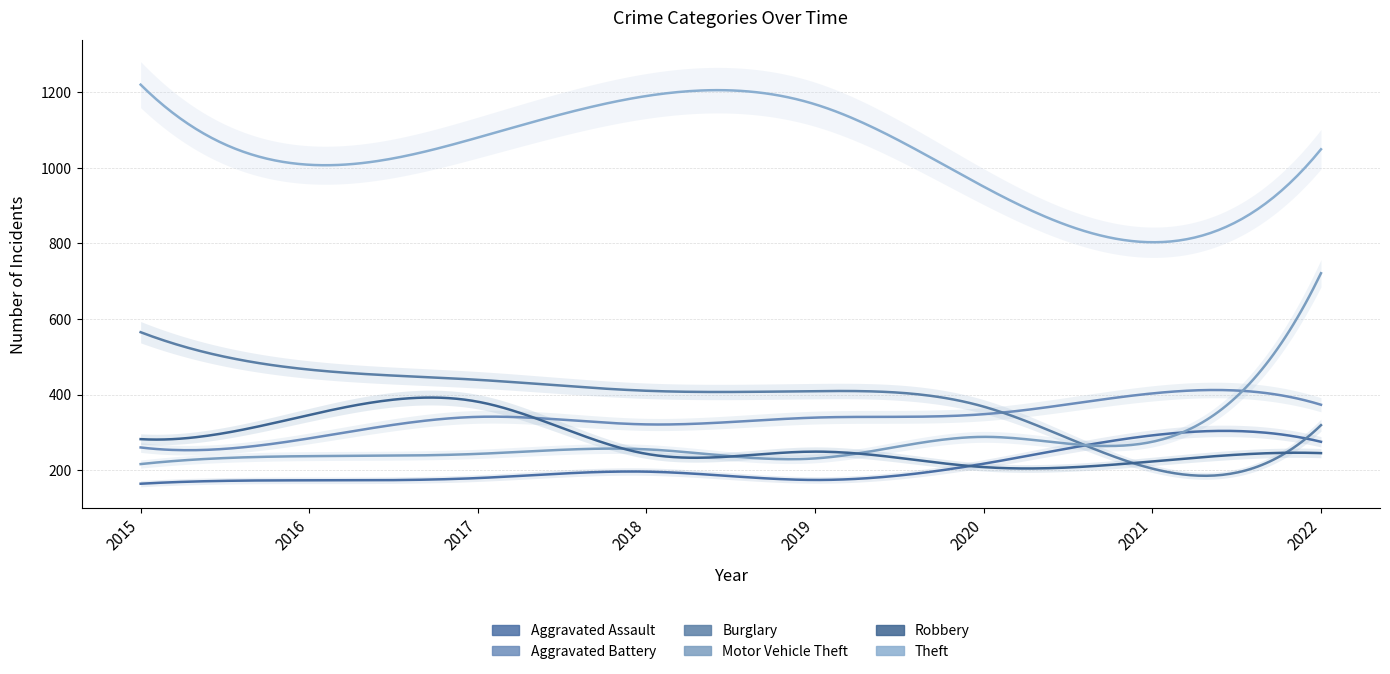

What is the value of the Robbery point at the 6th from the left?

208